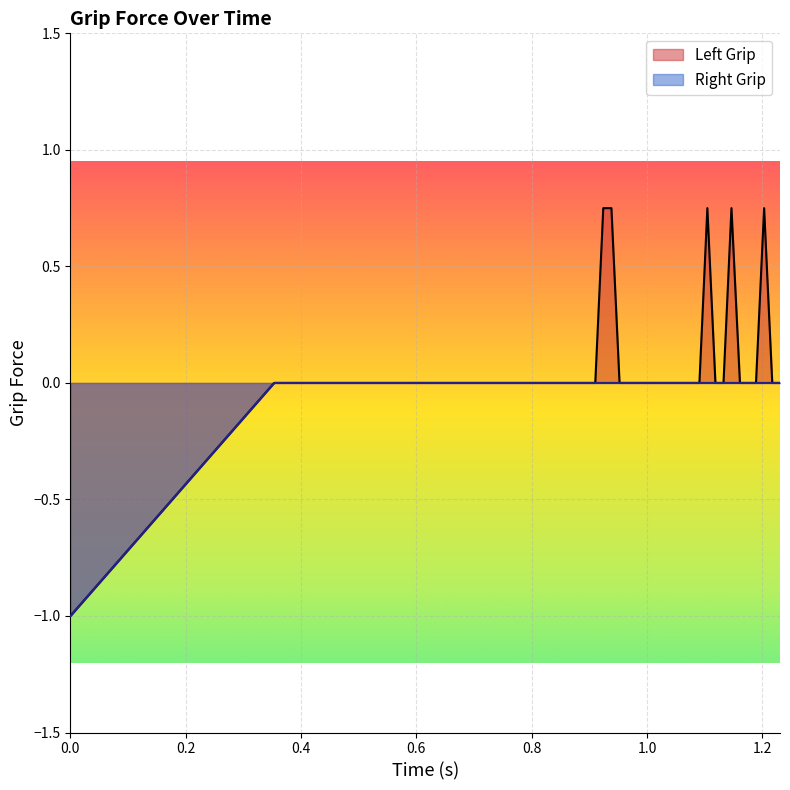

What is the minimum value for Left Grip?

-1.0